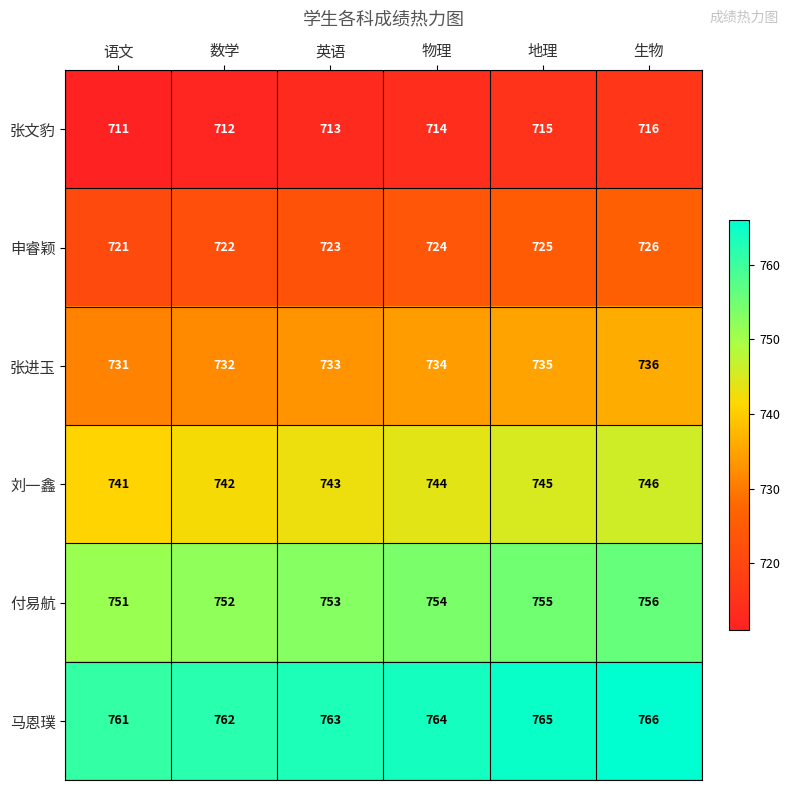

Where is 付易航 nearest to the value 753?

英语